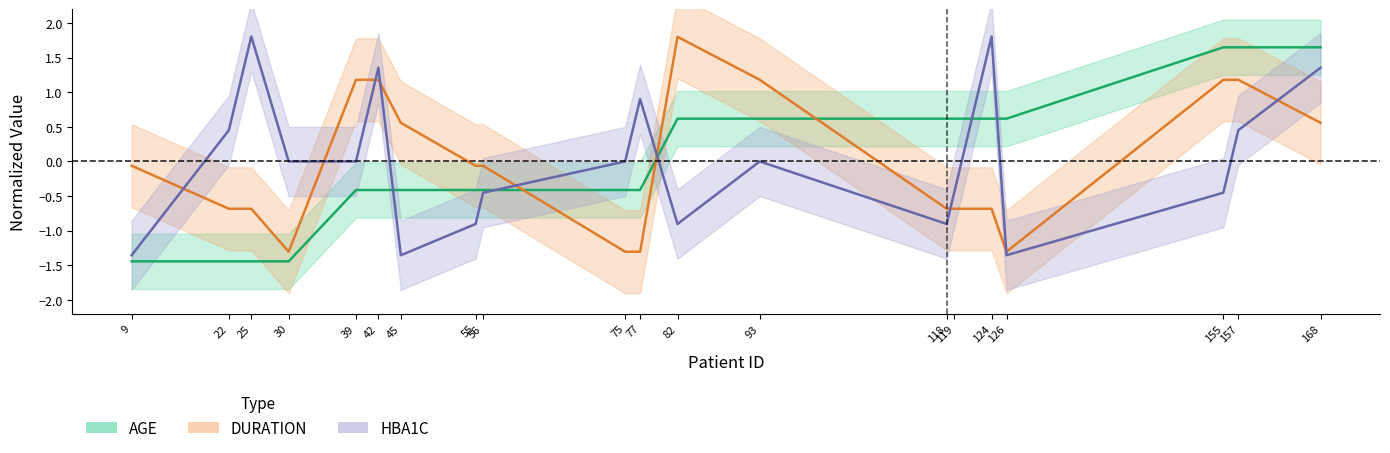

The HBA1C series shows 0.0 at 75. True or false?

True